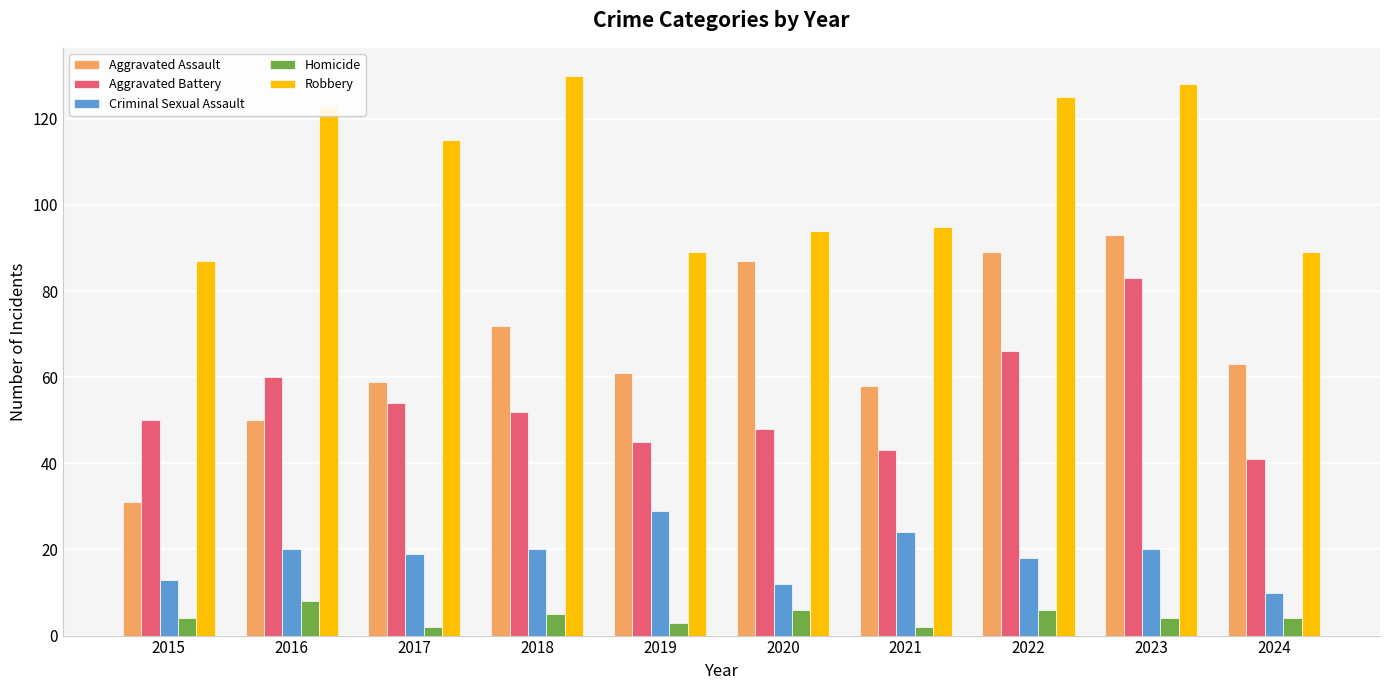

At which label does Aggravated Battery first exceed 52?

2016